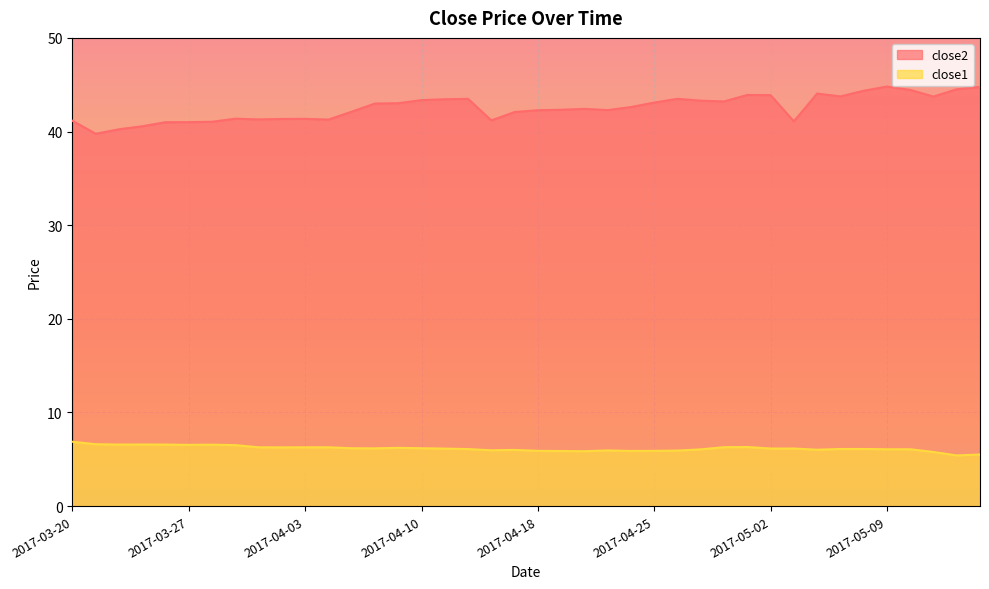

True or false: close1 and close2 intersect in this chart.

False